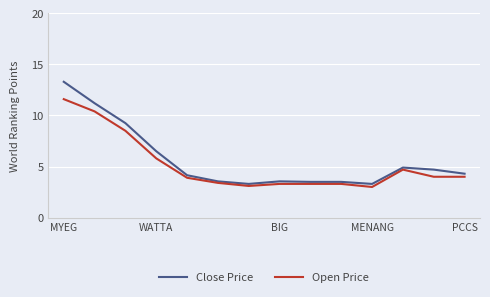

Which series has the largest range (max minus min)?

Close Price